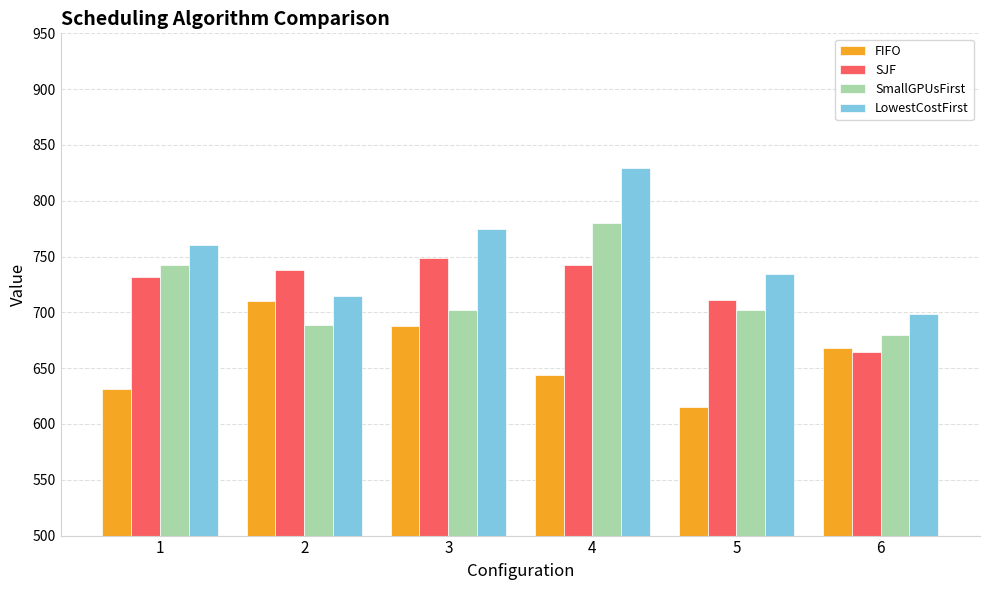

What is the difference between the highest and lowest values at 5?

119.3